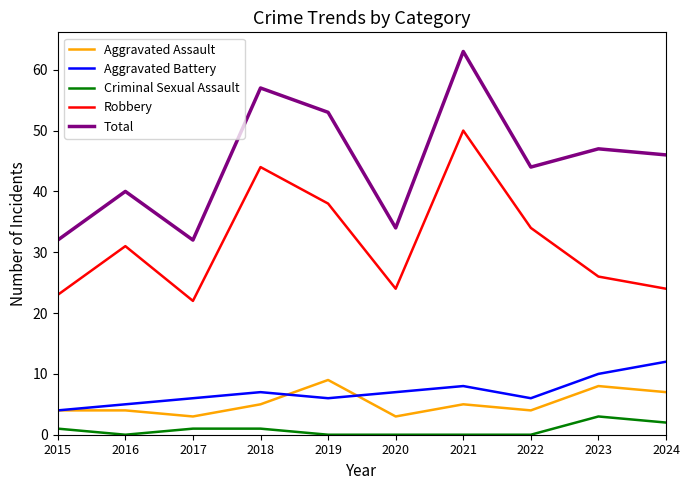

Which label corresponds to the largest value in the chart?

2021